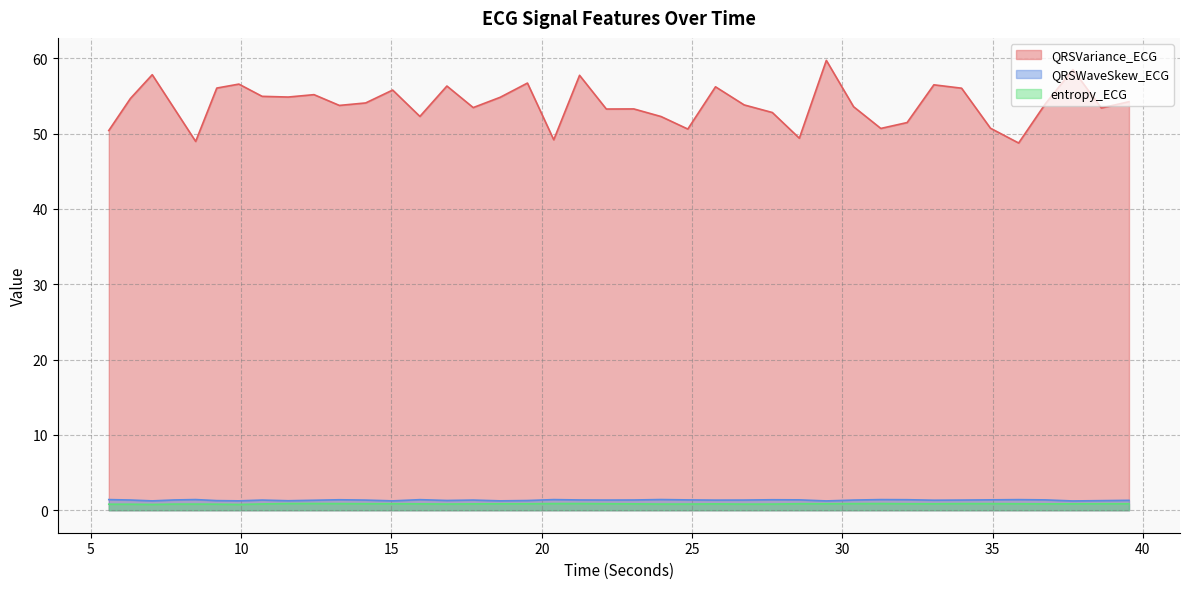

What is the label of the 20th point from the right?

22.1484375